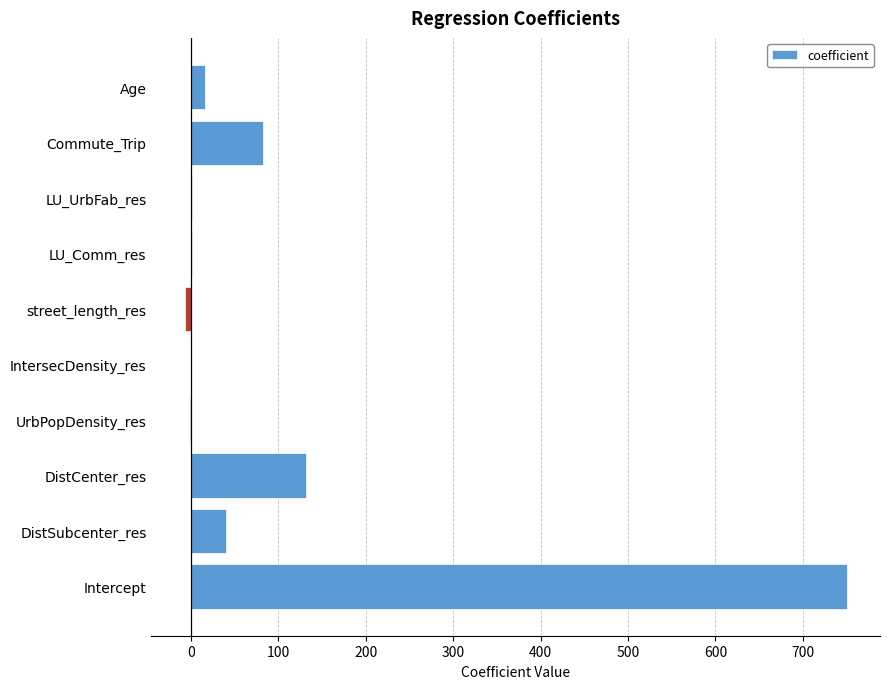

At which label is the value closest to 371?

DistCenter_res